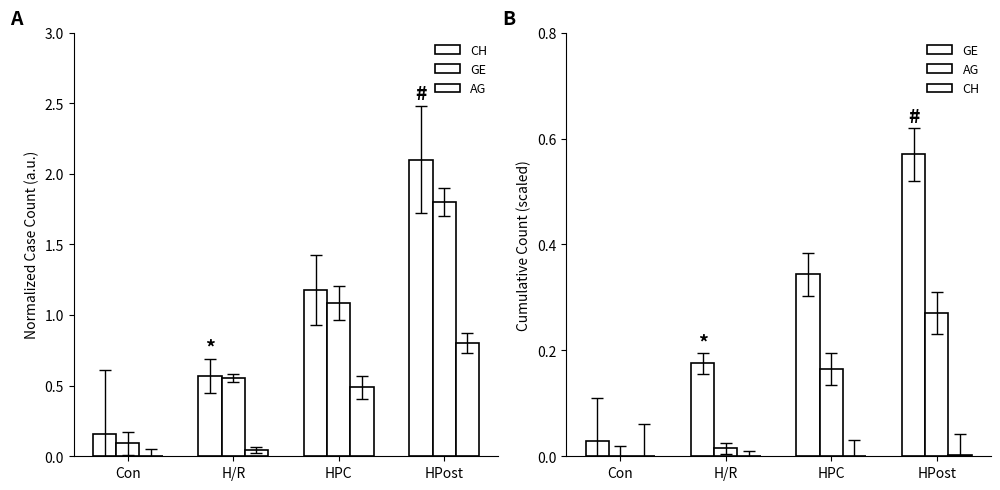

How many bars are there in each group?

3